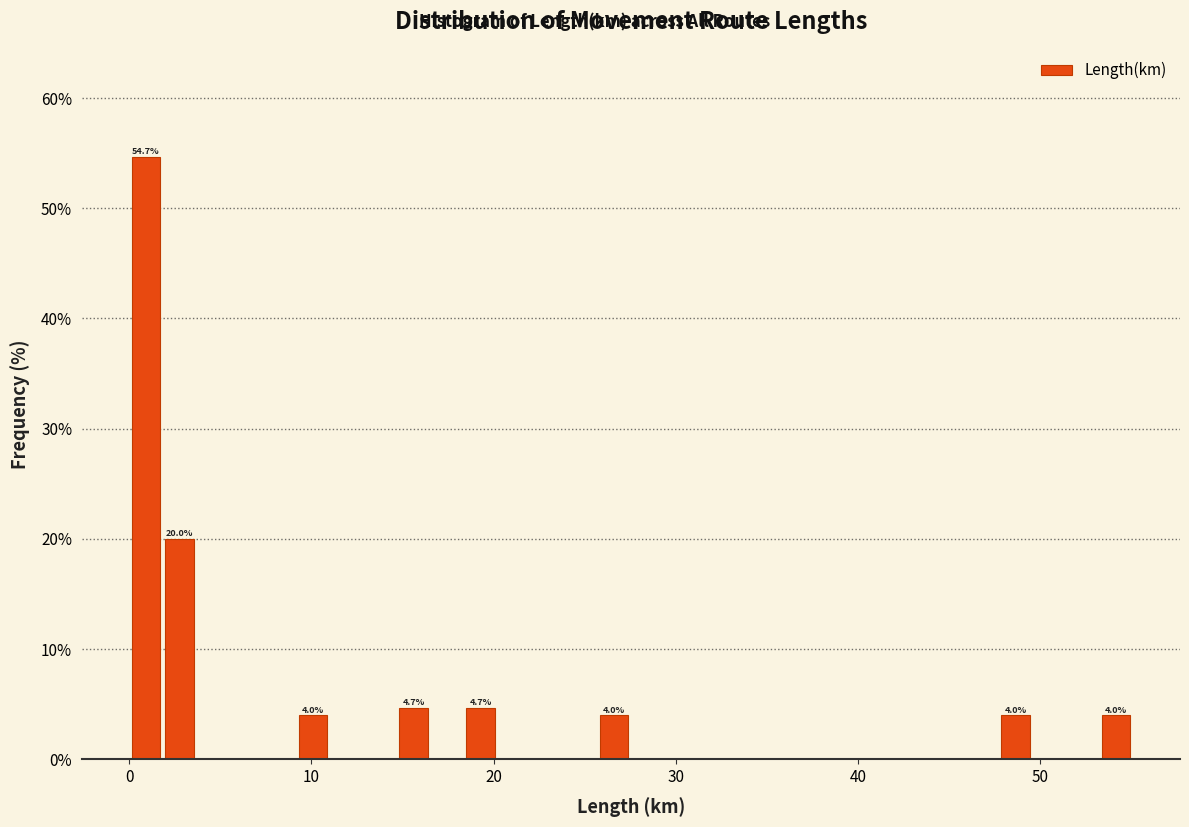

Read against the x-axis, roughly where is the centre of the tallest bar?

1